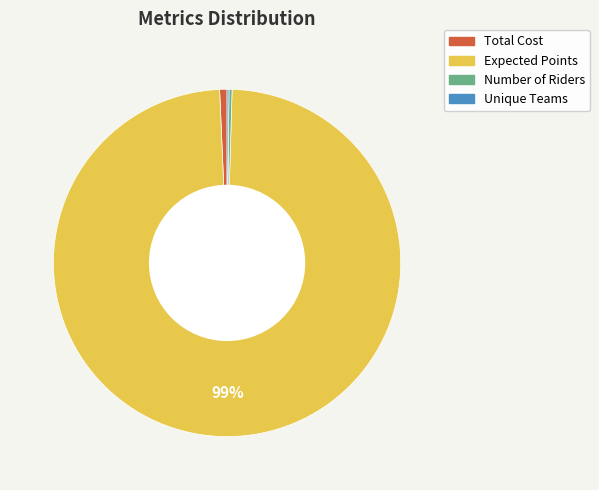

What is the majority slice?

Expected Points